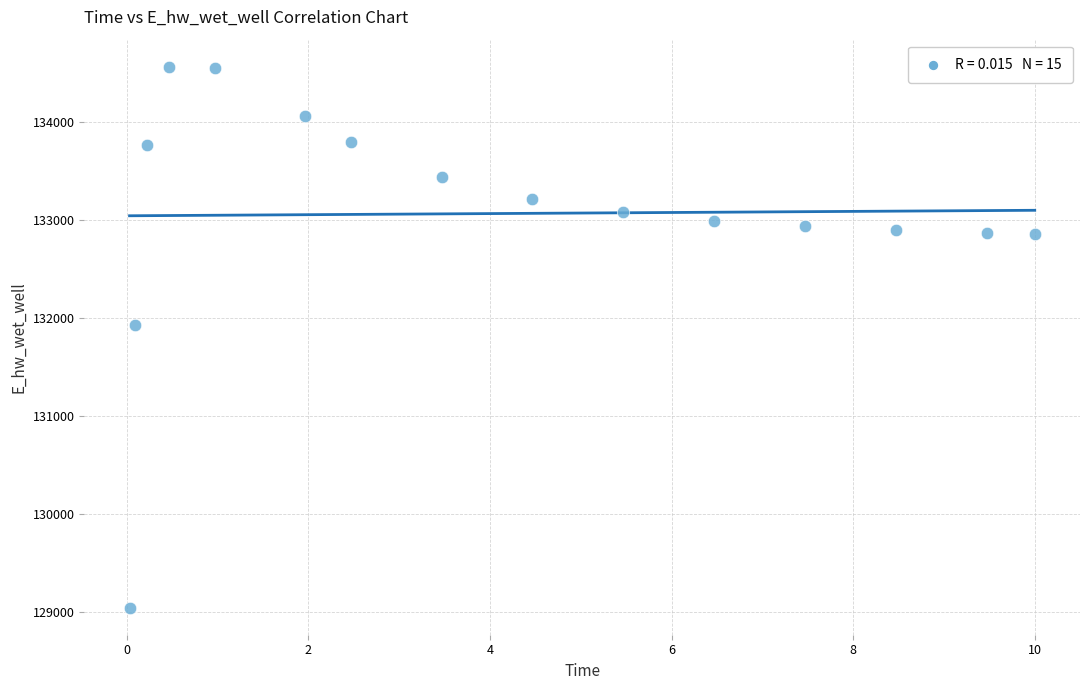

What Y value in the scatter plot is closest to 131808?

131928.8